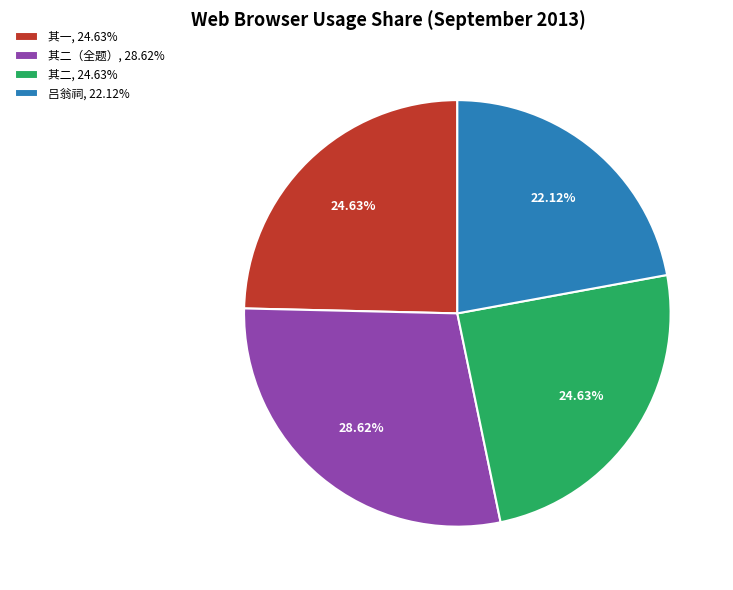

To the nearest percent, what is the average slice percentage?

25%